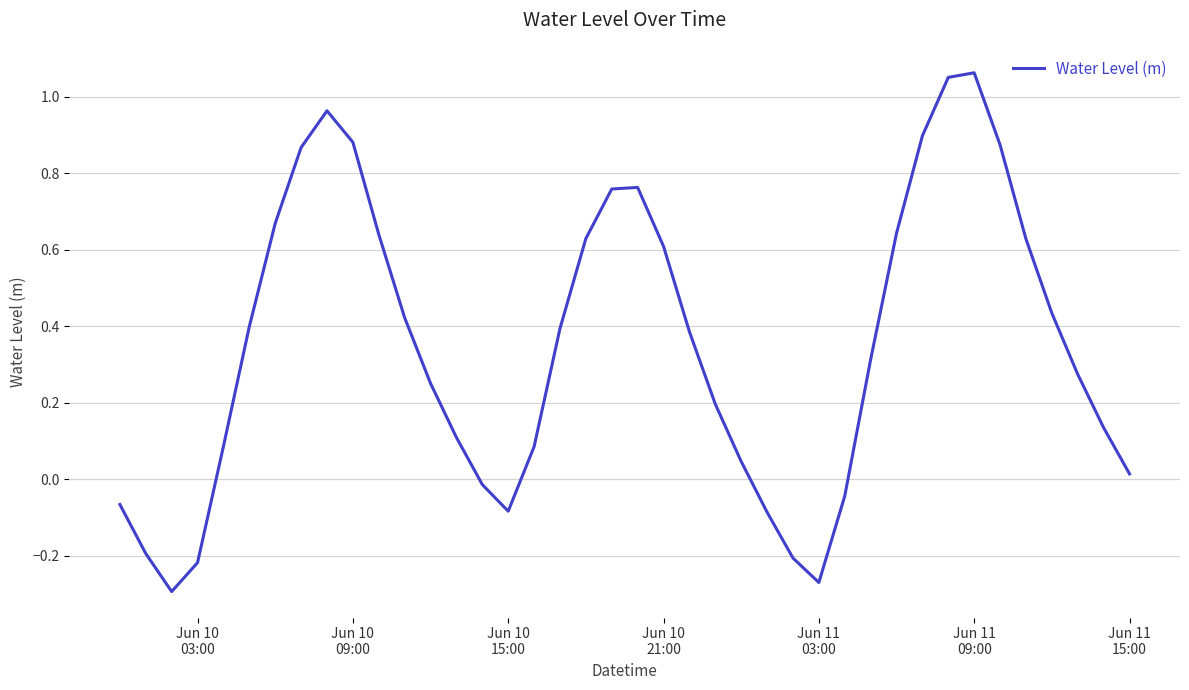

Is this an area chart (filled region under the line)?

No